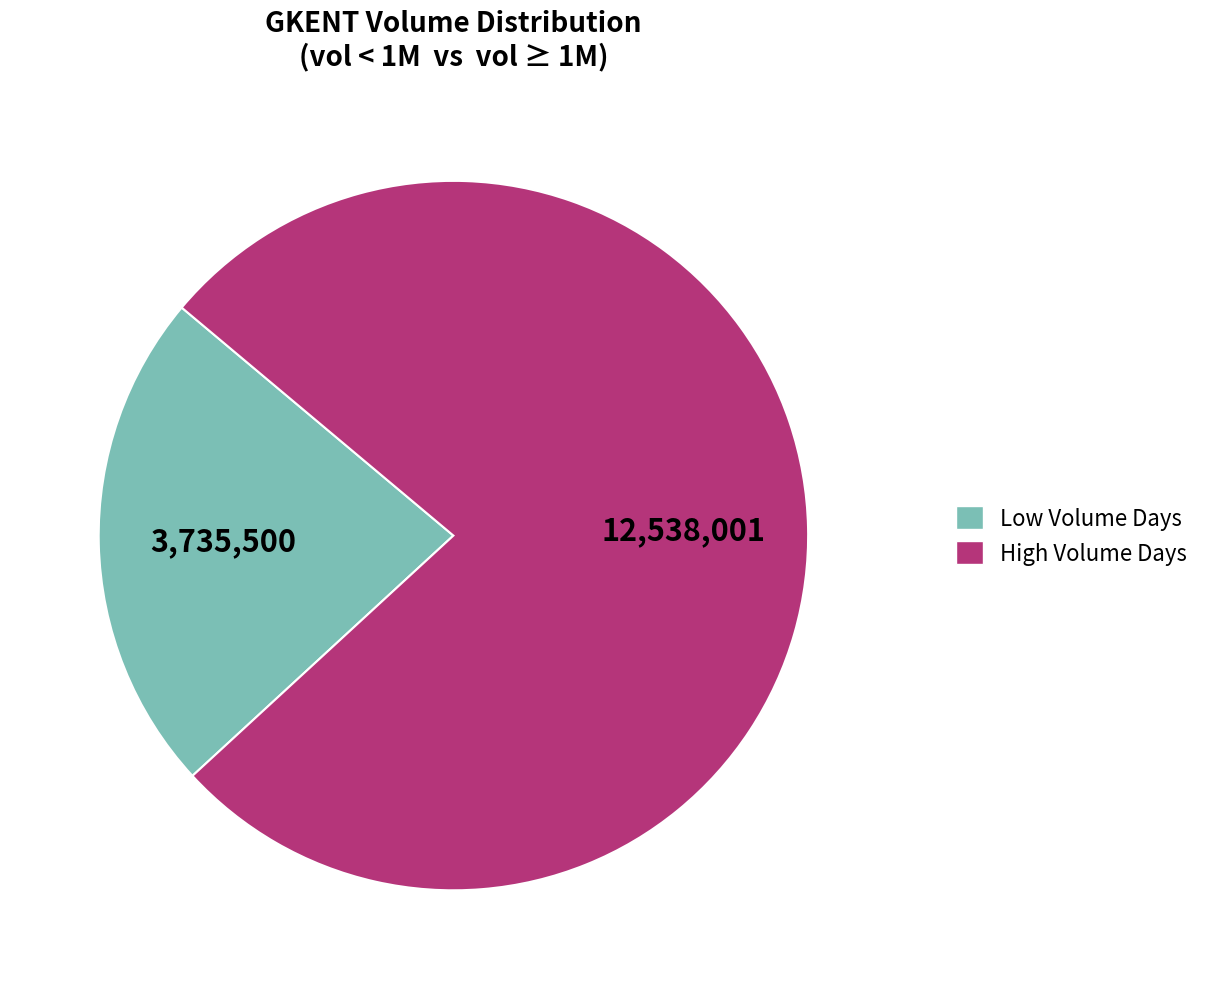

Does any single category account for the majority?

Yes